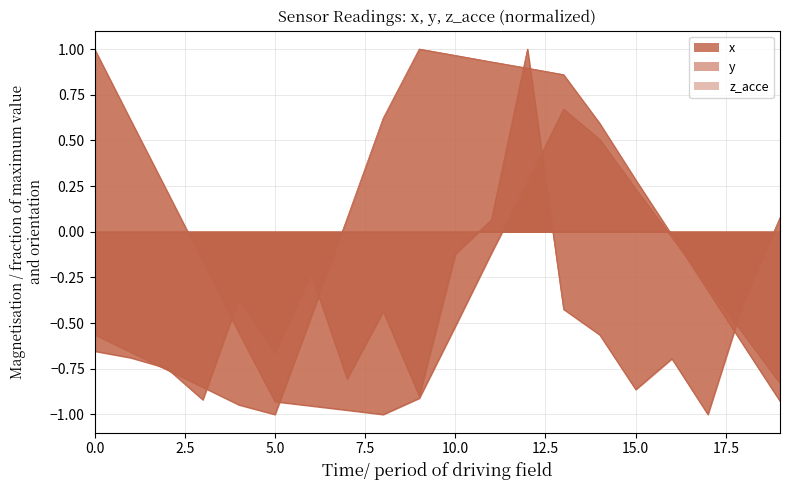

How many lines are shown in the chart?

3